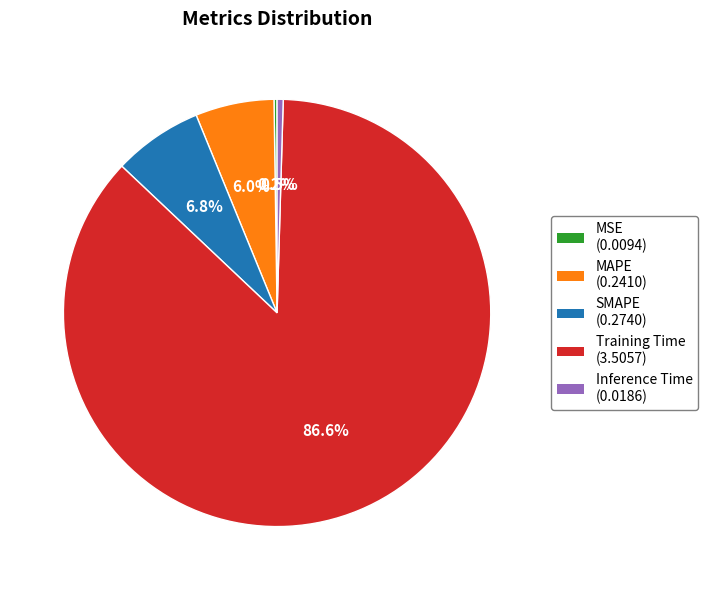

Combined, what portion of the pie is Training Time and Inference Time?

87.0%